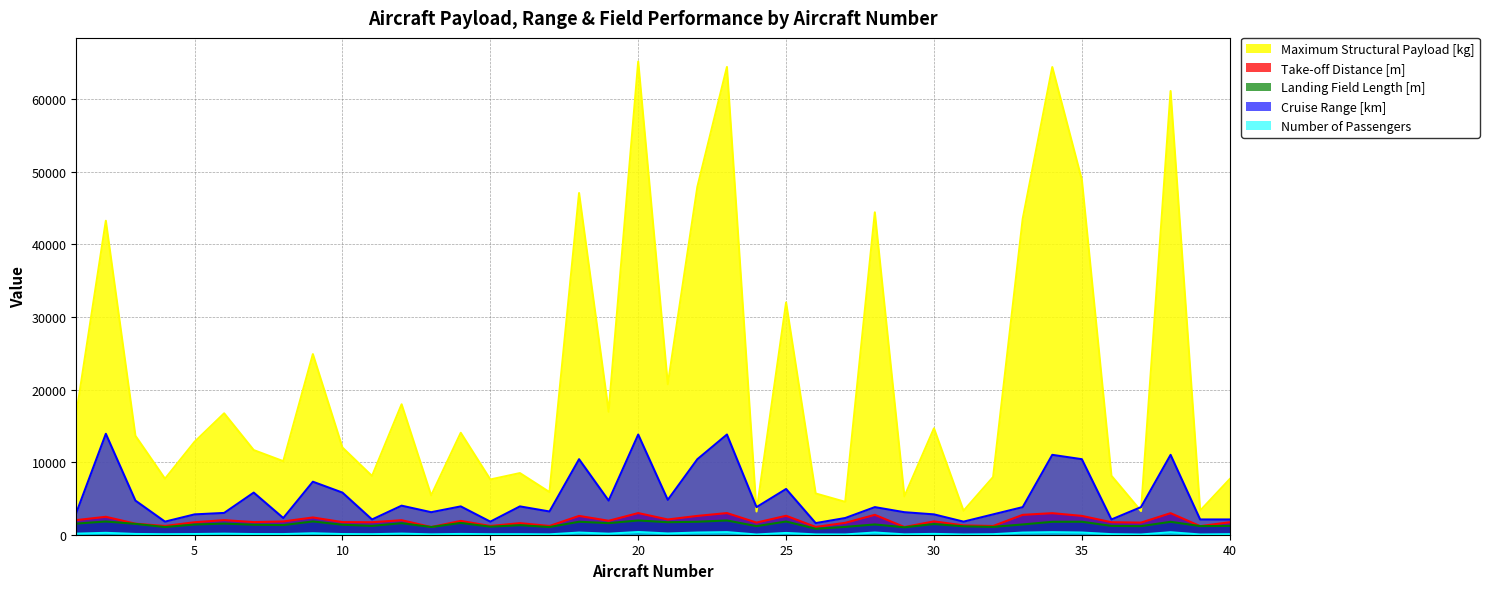

What is the difference between the maximum and minimum values in the Maximum Structural Payload [kg] series?

61965